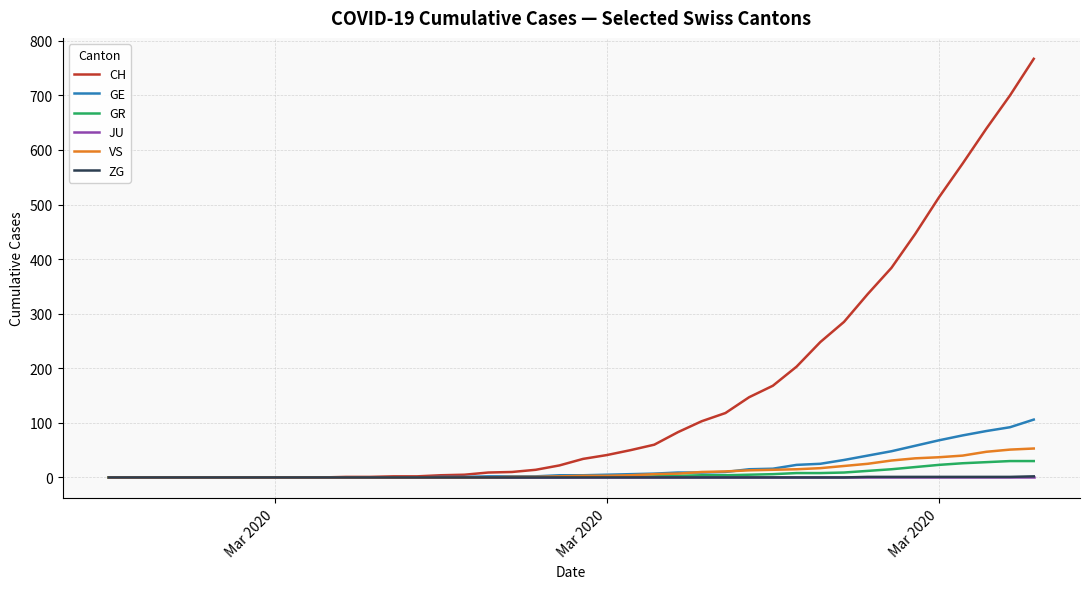

What is the average value of the GR series?

6